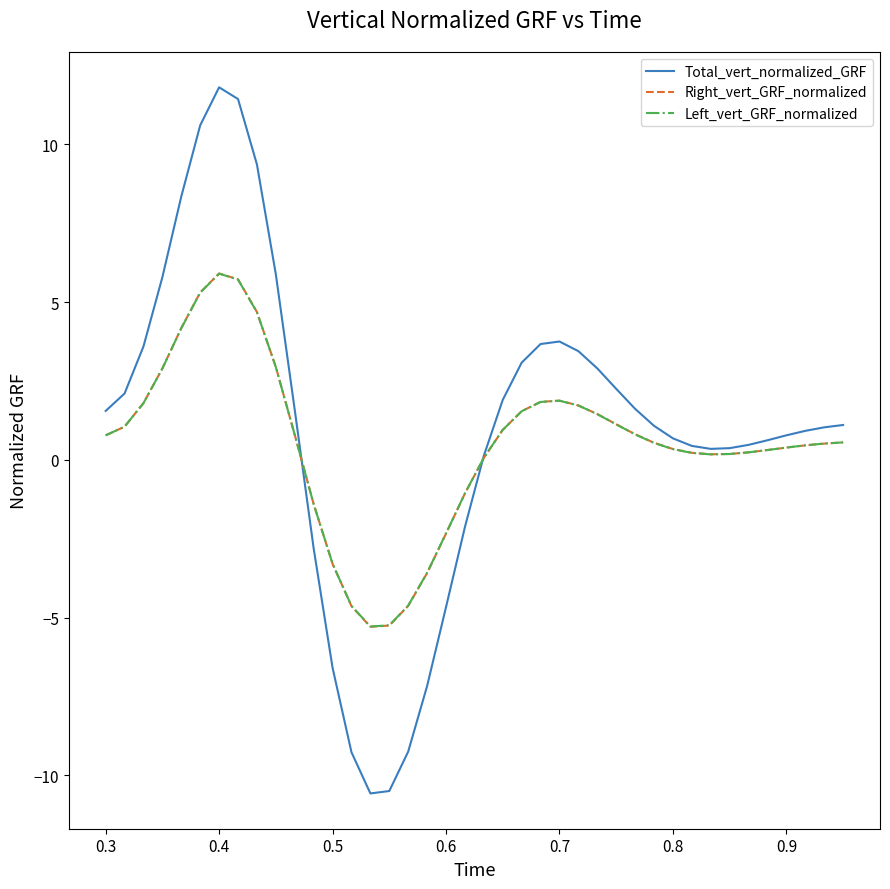

What is the minimum value for Total_vert_normalized_GRF?

-10.6